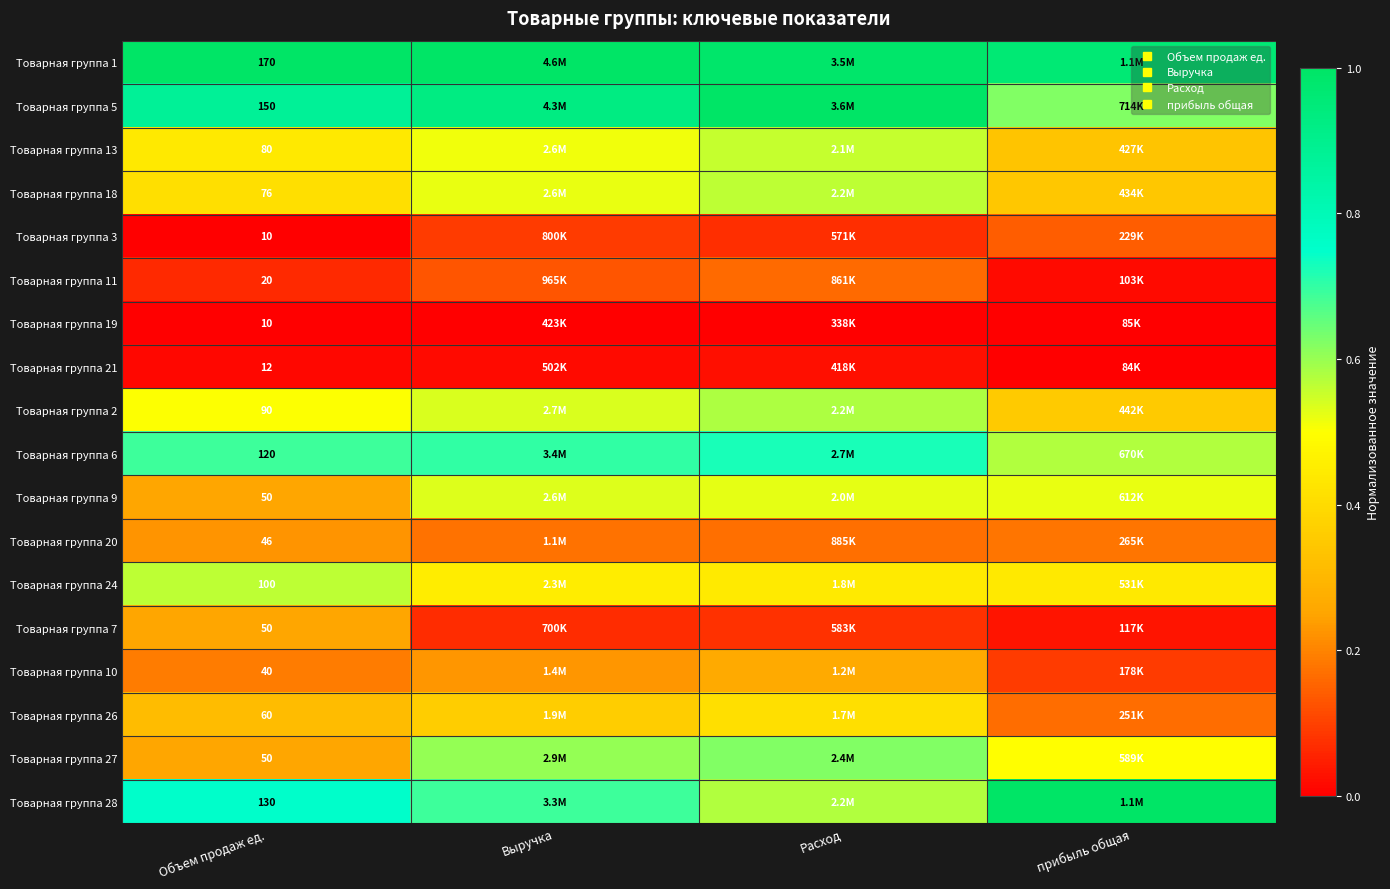

The value of Товарная группа 3 at прибыль общая is 0.1. True or false?

False